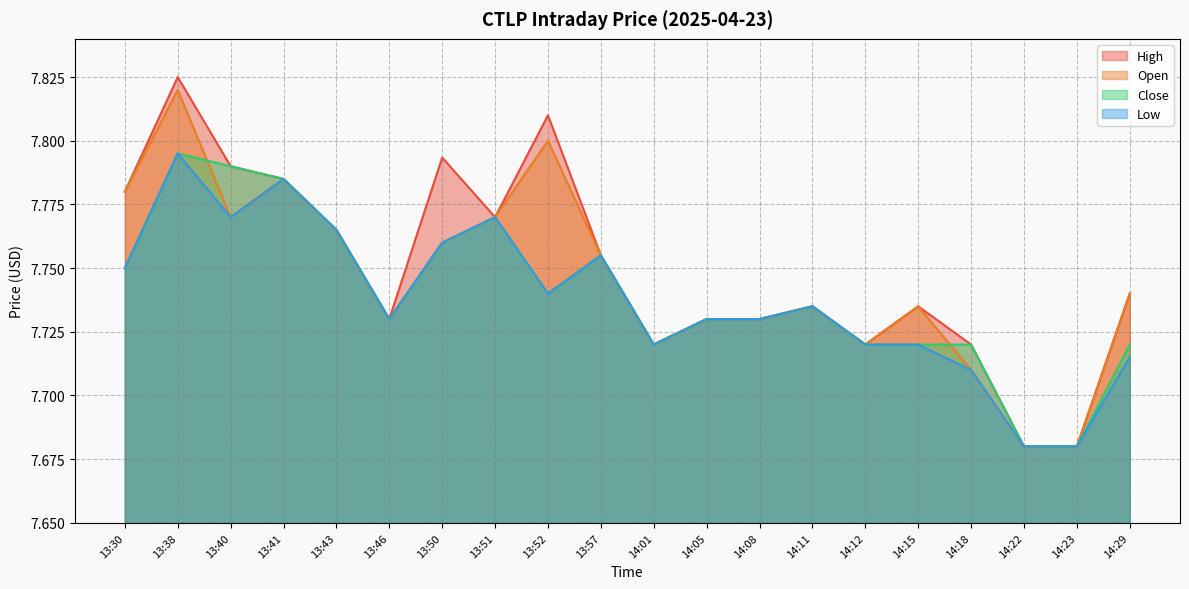

Between 14:29 and 13:46, which is larger?

14:29